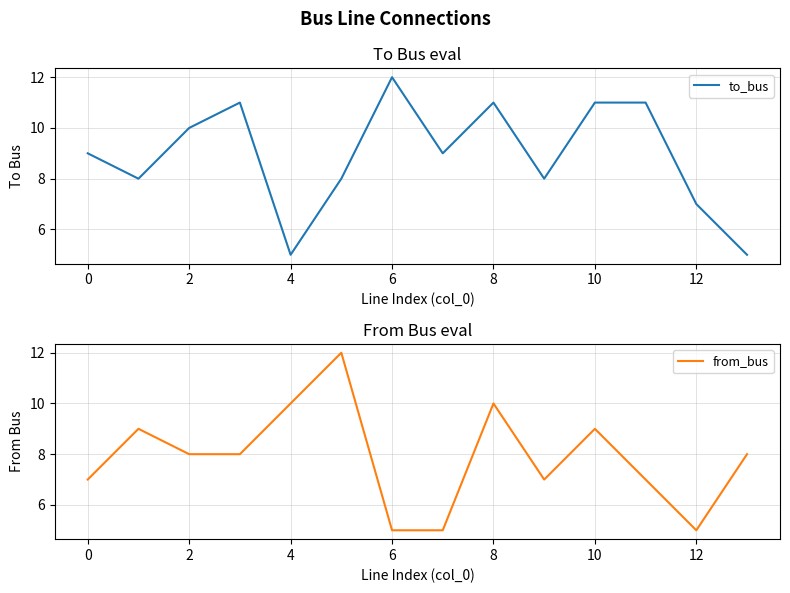

In to_bus, how many points are lower than both neighbors (excluding endpoints)?

4